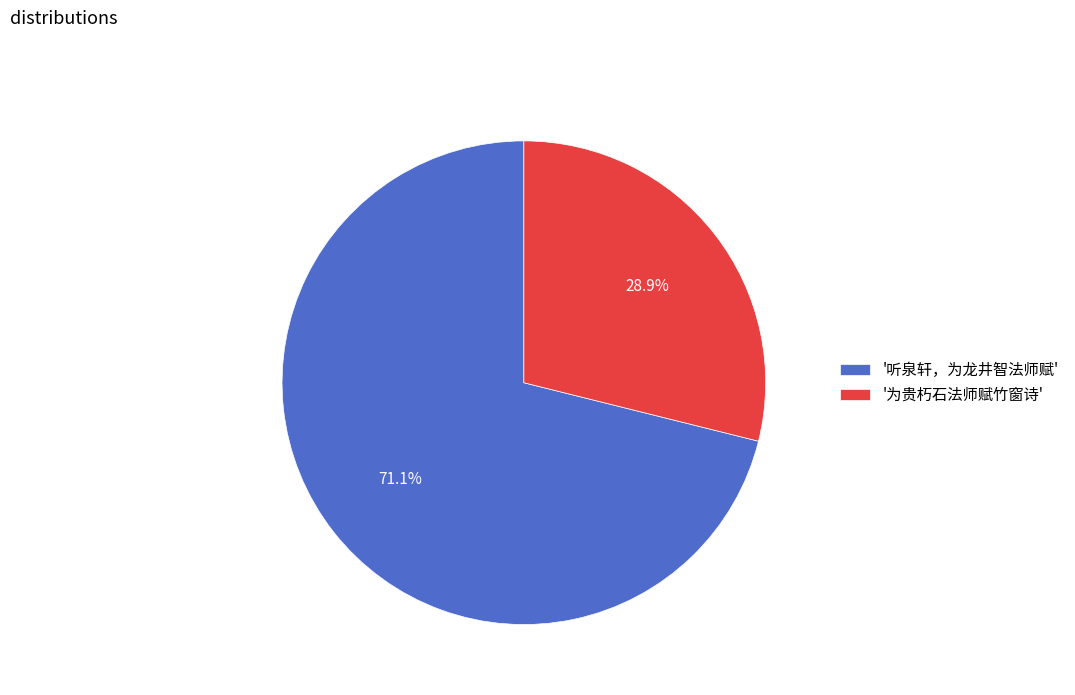

How much of the chart is everything except '为贵朽石法师赋竹窗诗'?

71.1%